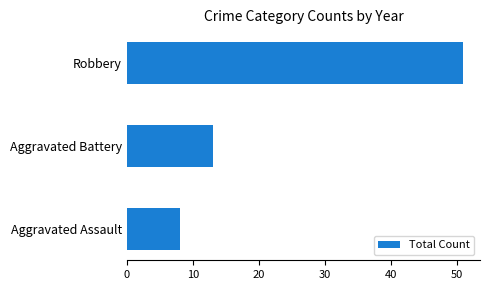

Reading bottom to top, transcribe all the data shown in this chart.

Aggravated Assault=8	Aggravated Battery=13	Robbery=51